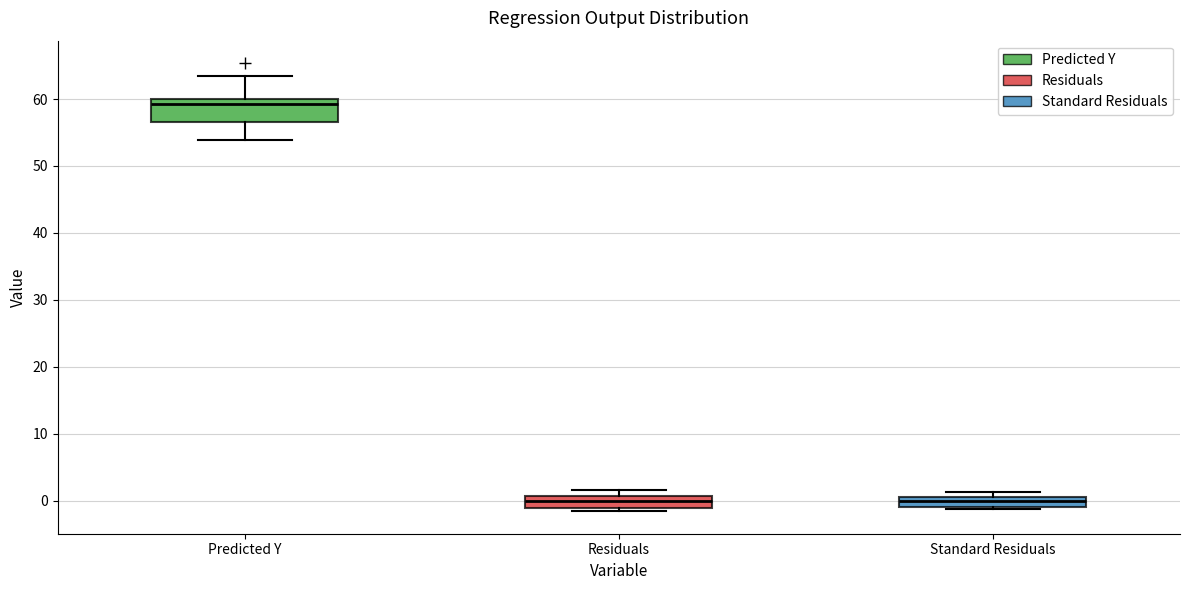

Where is the upper edge of the box for Residuals on the y-axis? The values are not printed on the chart, so give them approximately, as read against the axis.

1